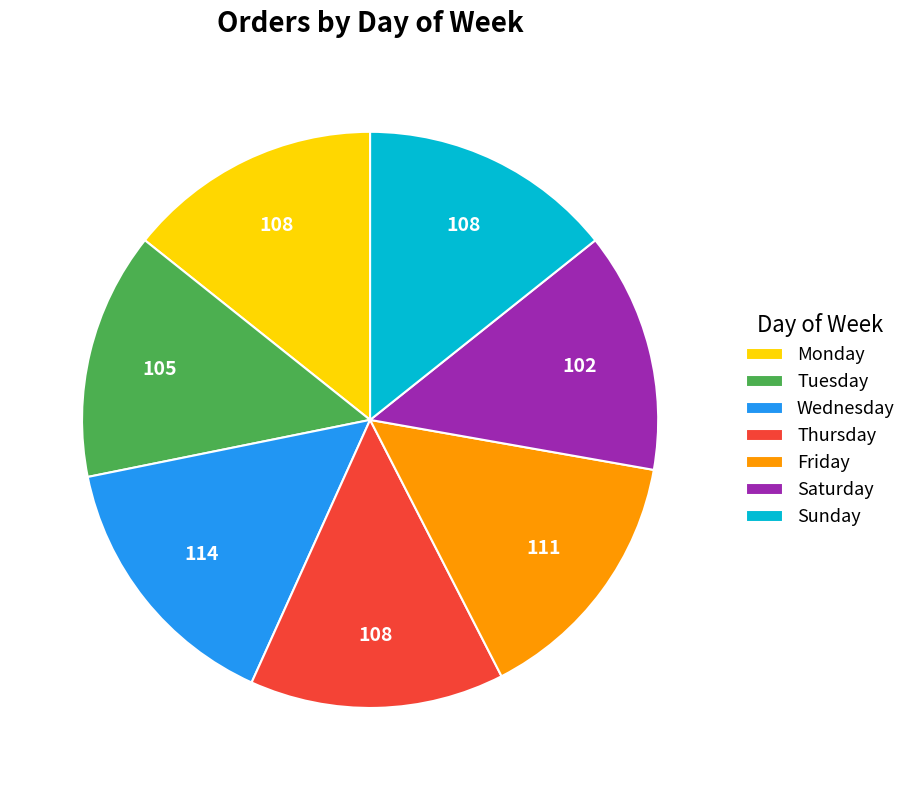

Does any single category account for the majority?

No